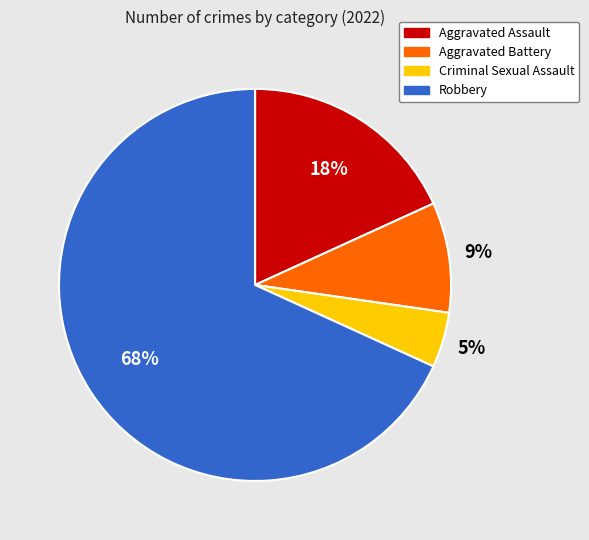

Between Criminal Sexual Assault and Aggravated Assault, which is larger?

Aggravated Assault